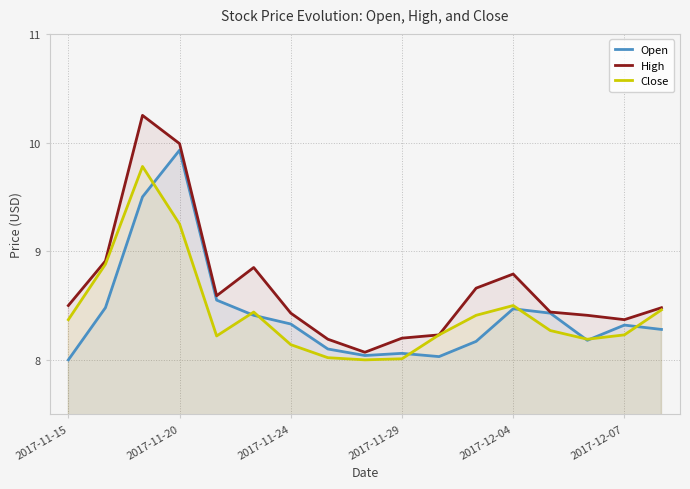

How many interior local valleys does the Open series have?

3